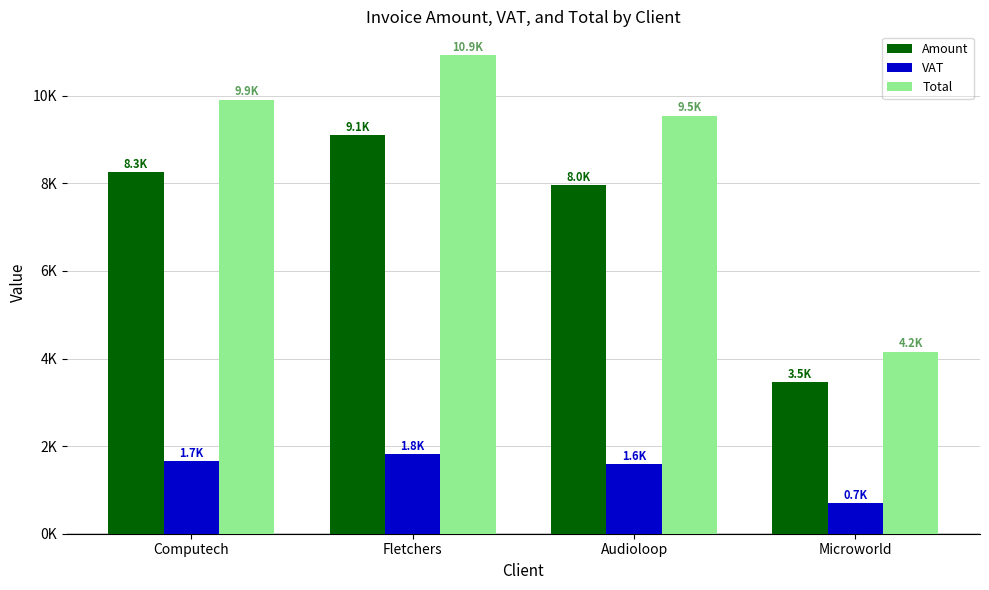

At which category is the sum across all series the highest?

Fletchers